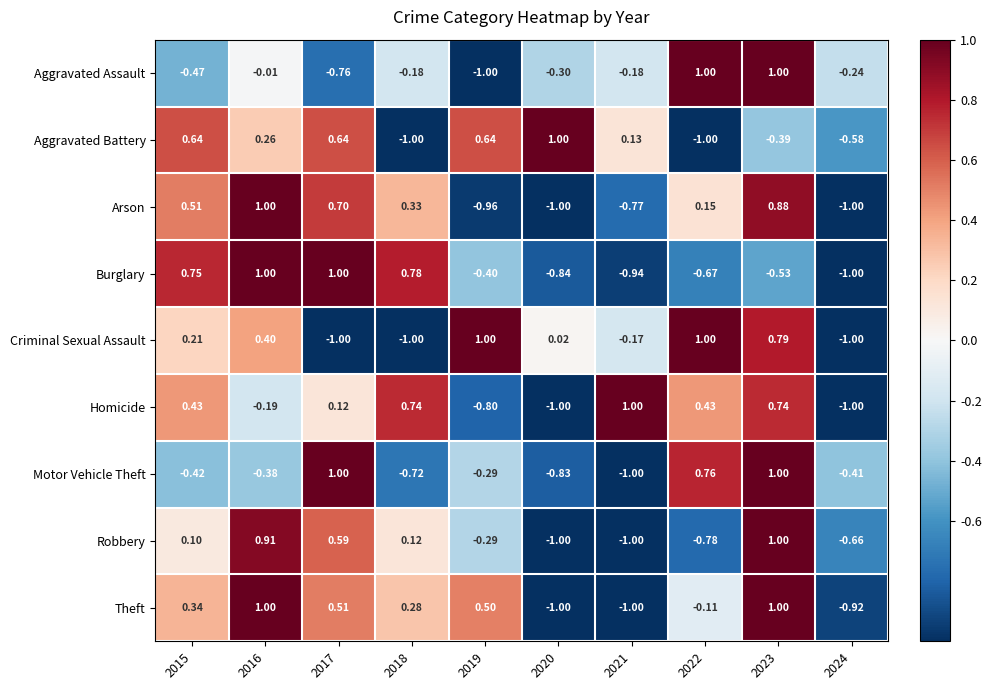

What is the total value across all series at 2015?

2.1